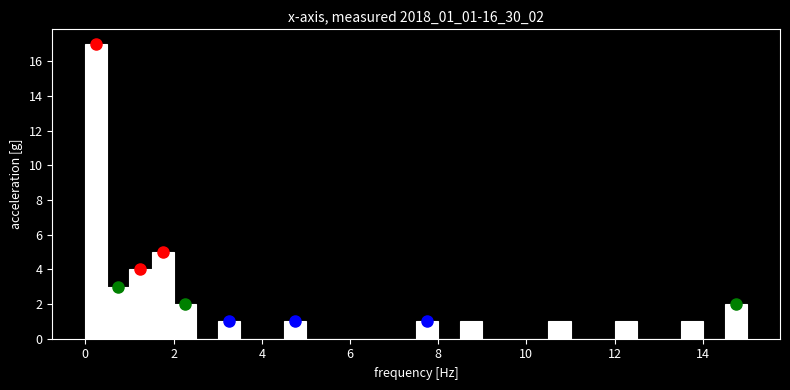

Around what value on the x-axis is the tallest bar? Give the approximate position of its centre, as read against the axis.

0.2